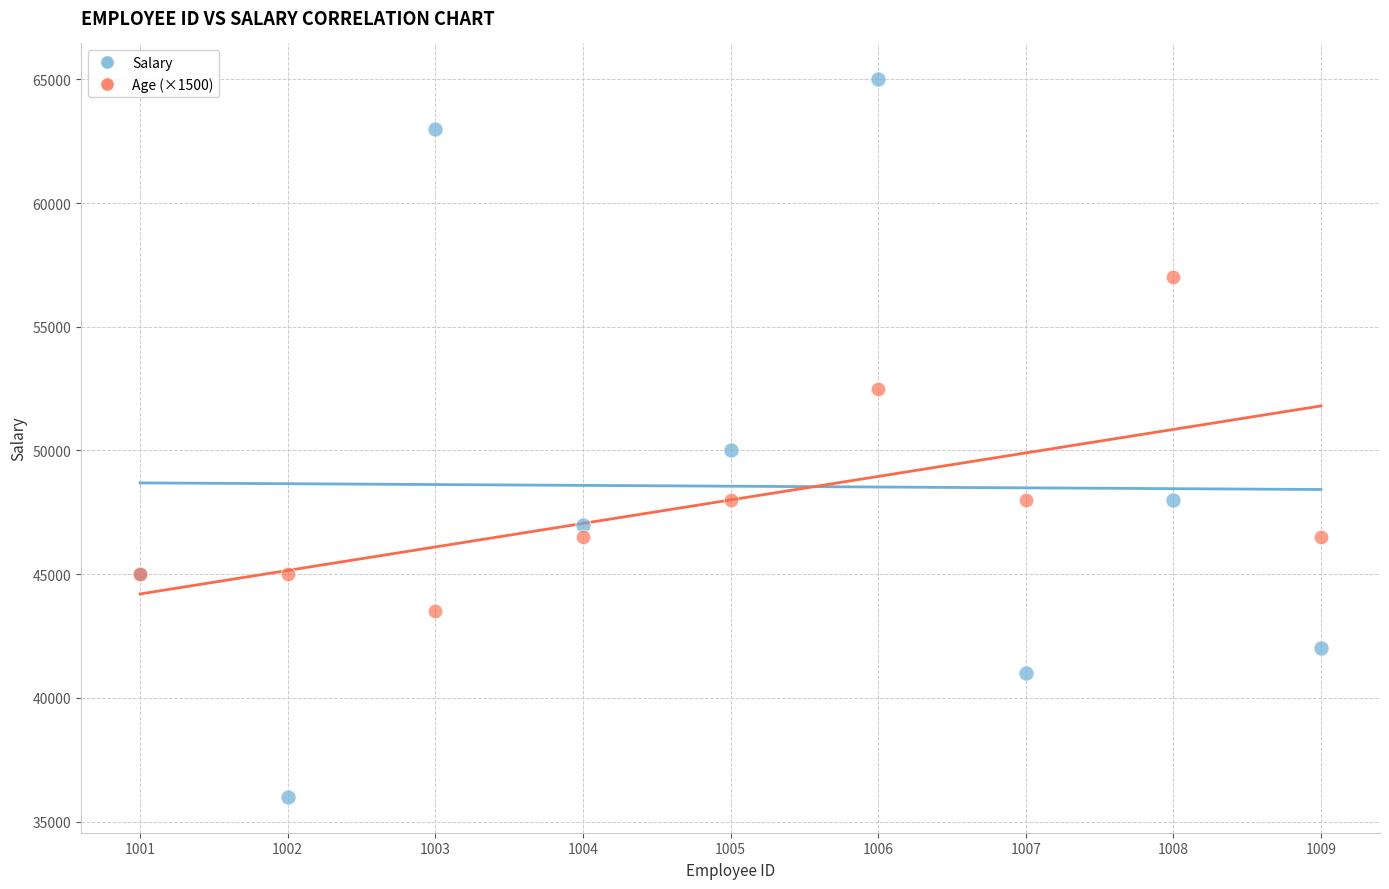

Which series has the largest Y range (max minus min)?

Salary